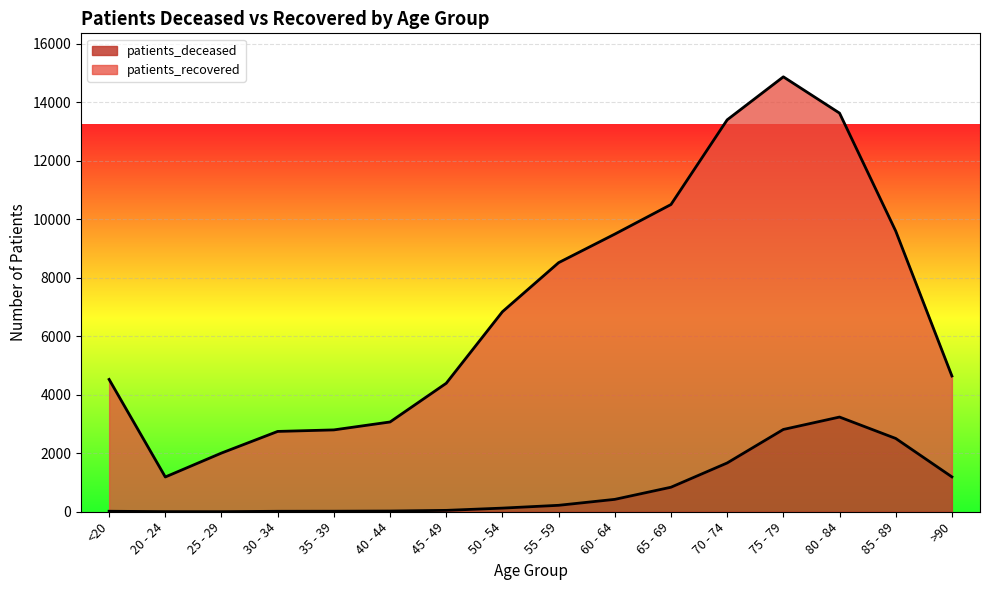

How many lines are shown in the chart?

2